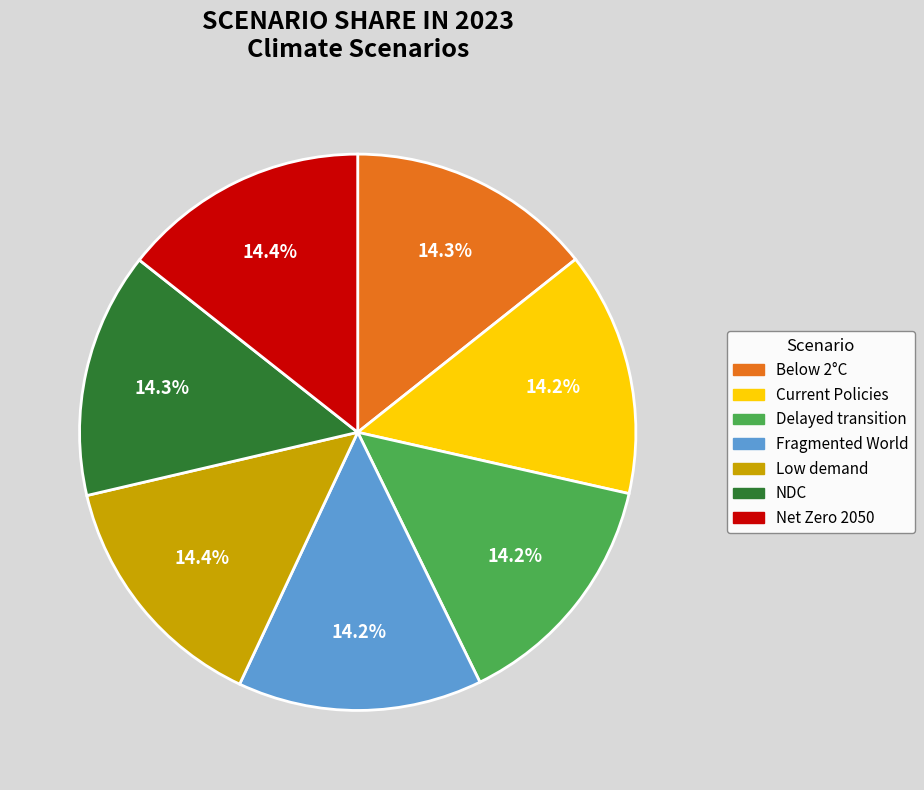

Is Delayed transition the majority of the pie?

No